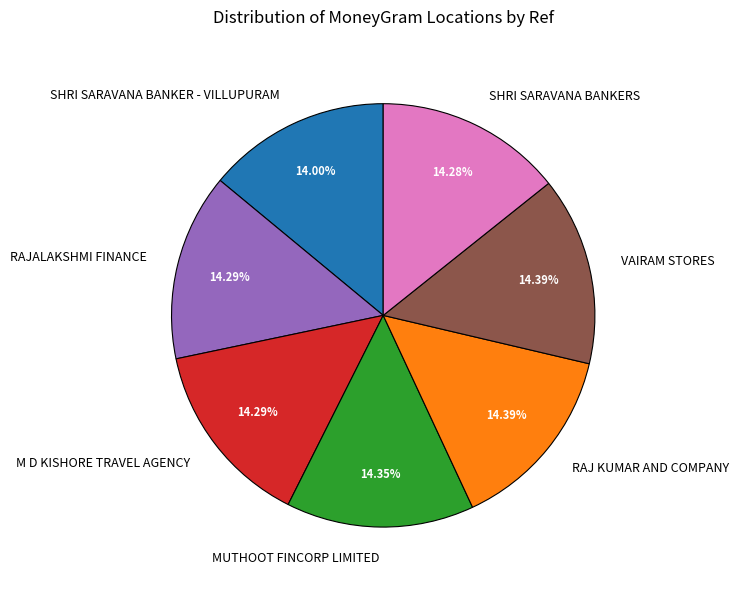

The SHRI SARAVANA BANKER - VILLUPURAM slice represents 14% of the pie. True or false?

True